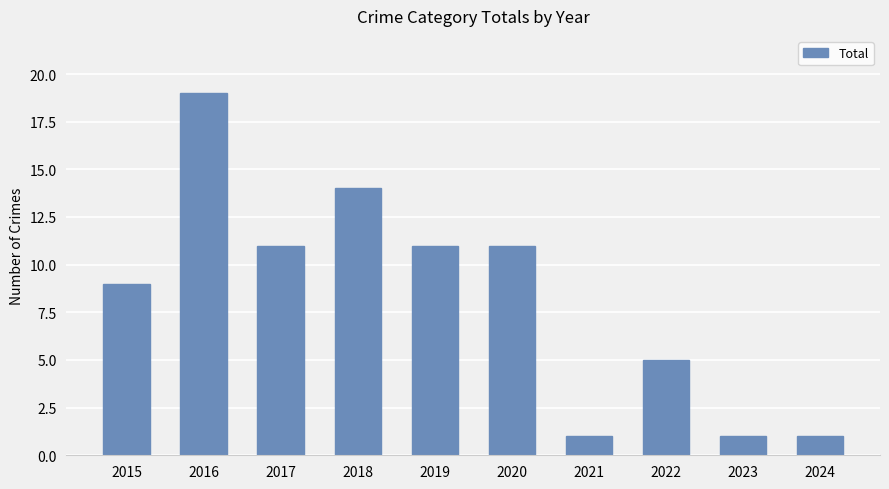

What is the difference between the maximum and minimum values?

18